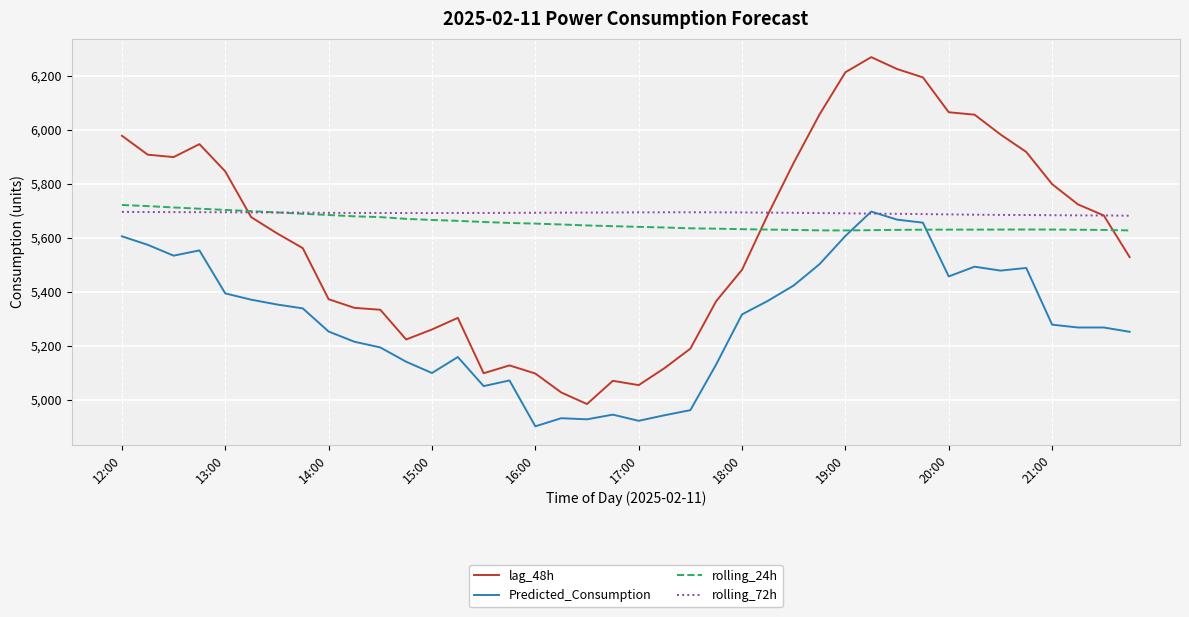

How many times do rolling_24h and Predicted_Consumption cross each other?

2